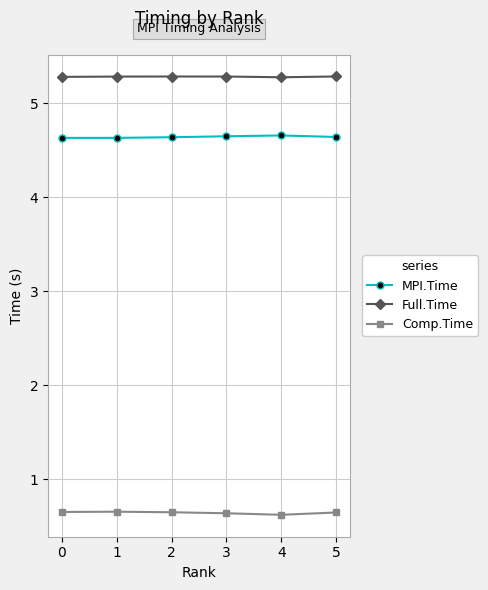

What are all the series names shown in the legend?

MPI.Time, Full.Time, Comp.Time